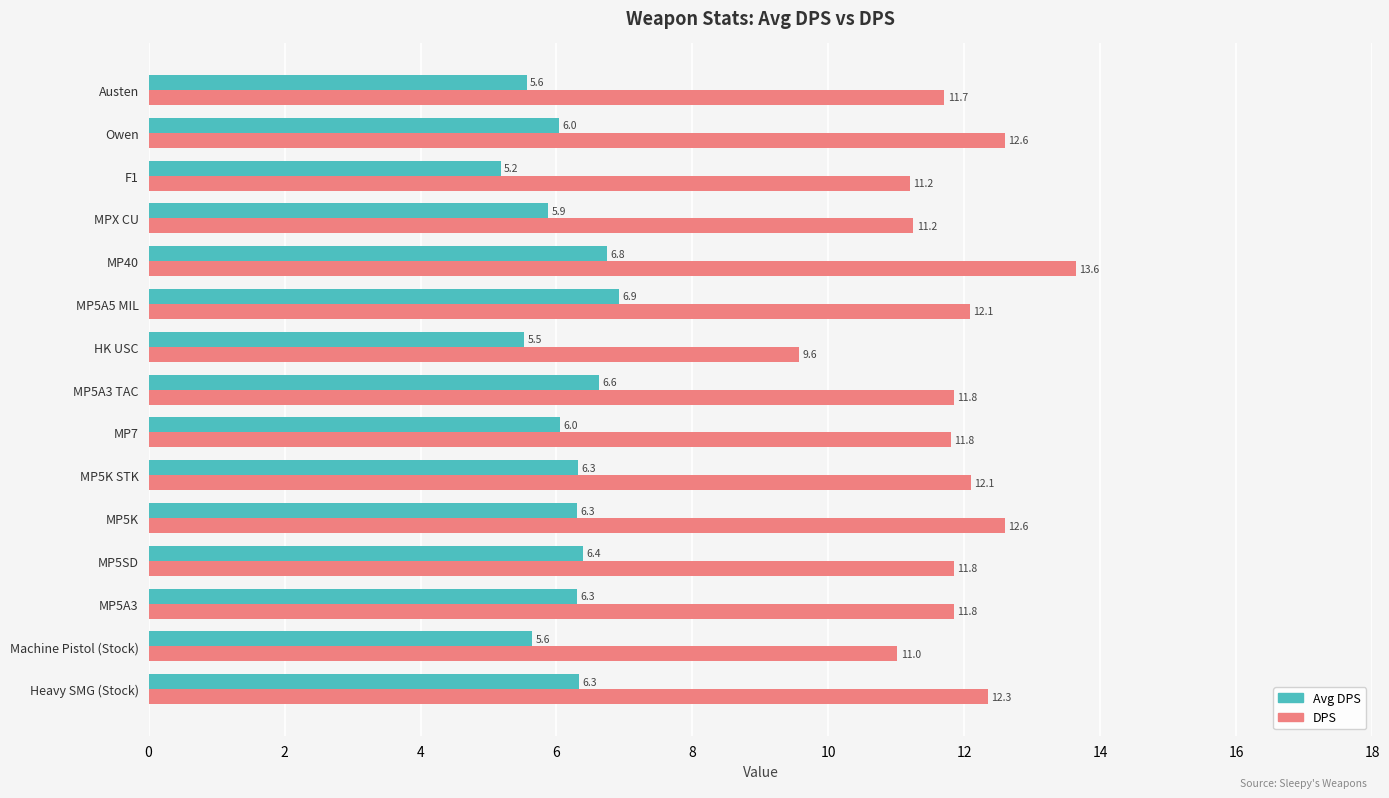

What are all the series names shown in the legend?

Avg DPS, DPS